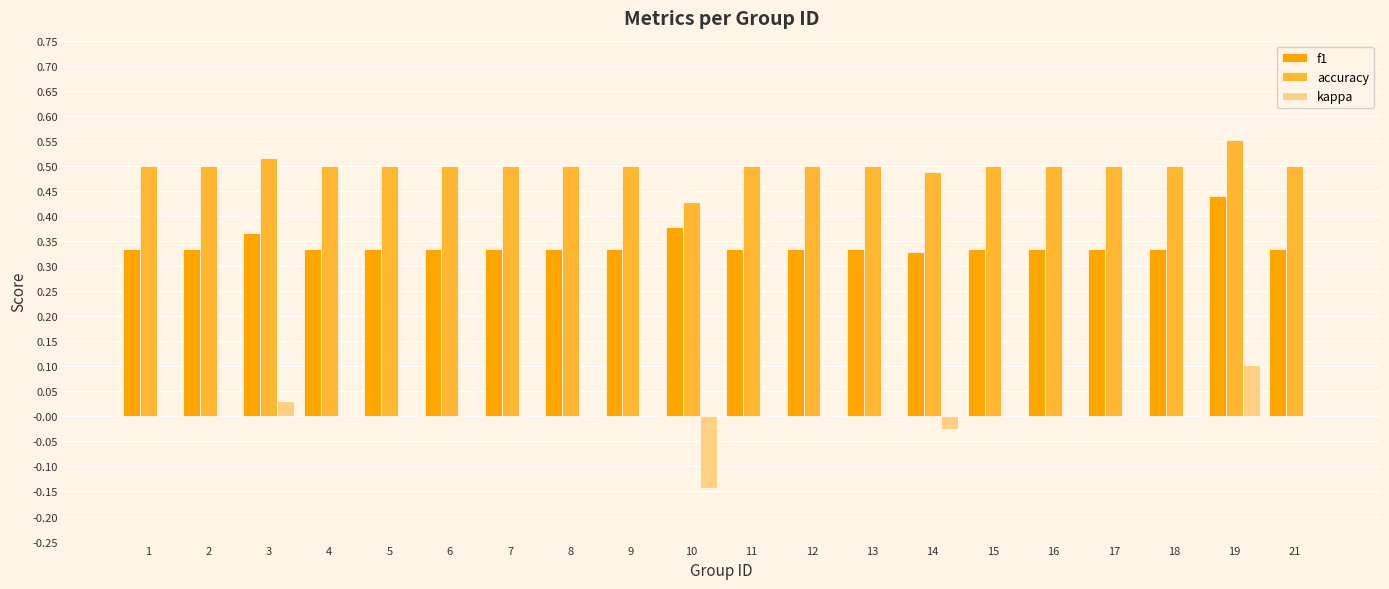

How many data points does each series have?

20